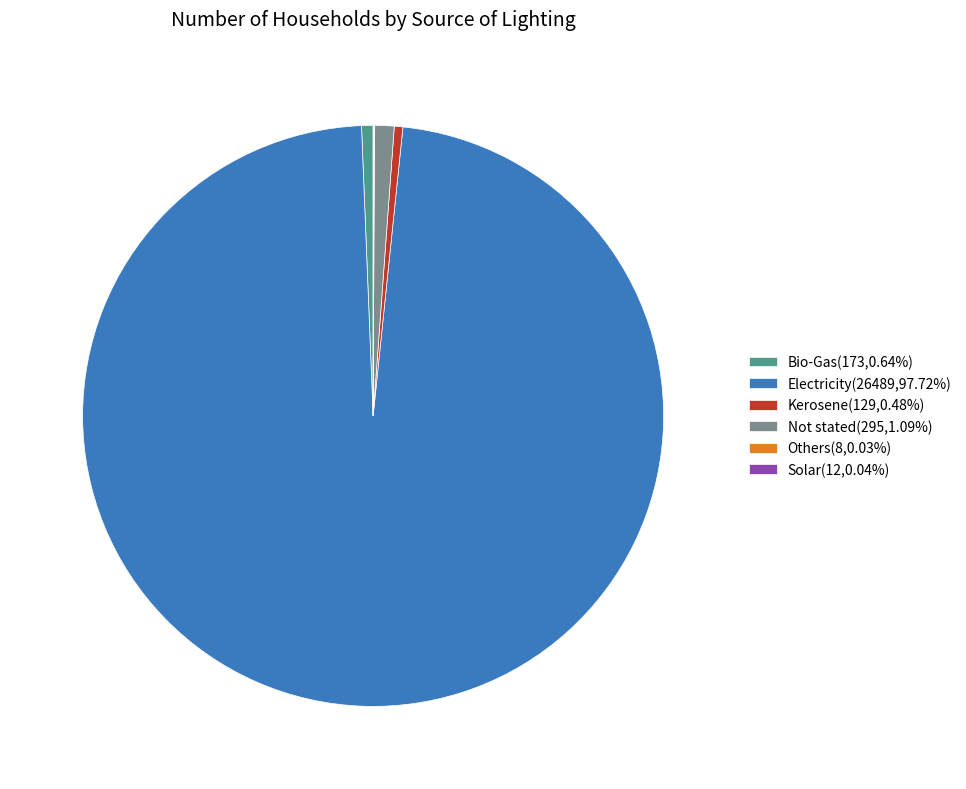

Does Electricity(26489,97.72%) represent more than half of the total?

Yes